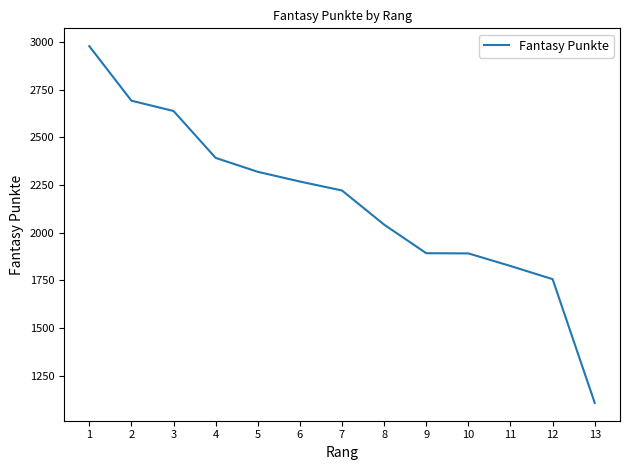

What is the sum of all values?

28034